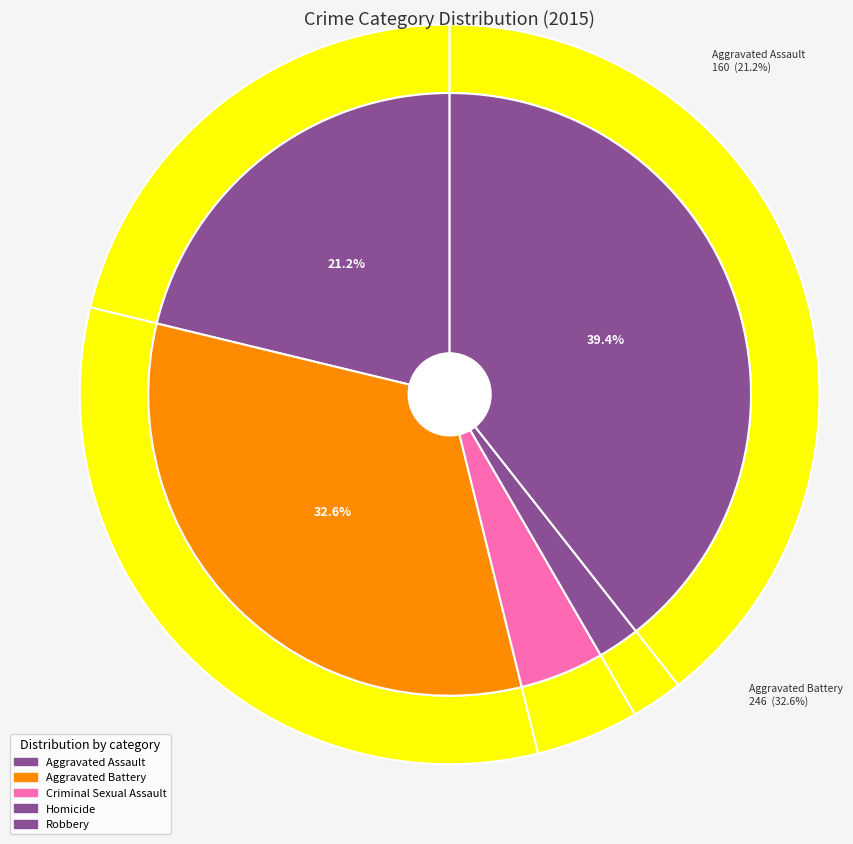

To the nearest percent, what portion does 2 represent?

5%